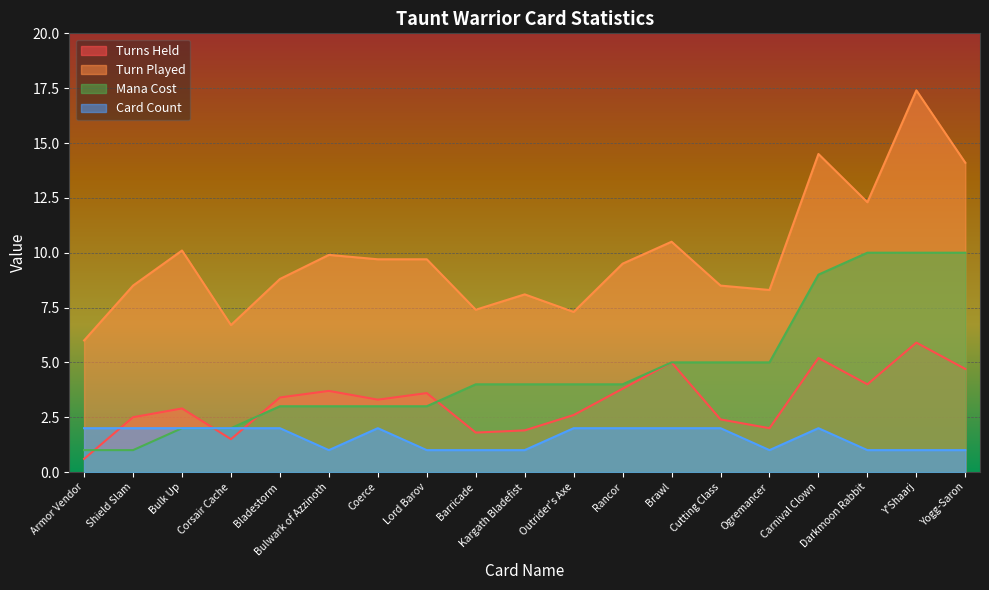

Rank the series by their average value, from lowest to highest.

Card Count, Turns Held, Mana Cost, Turn Played